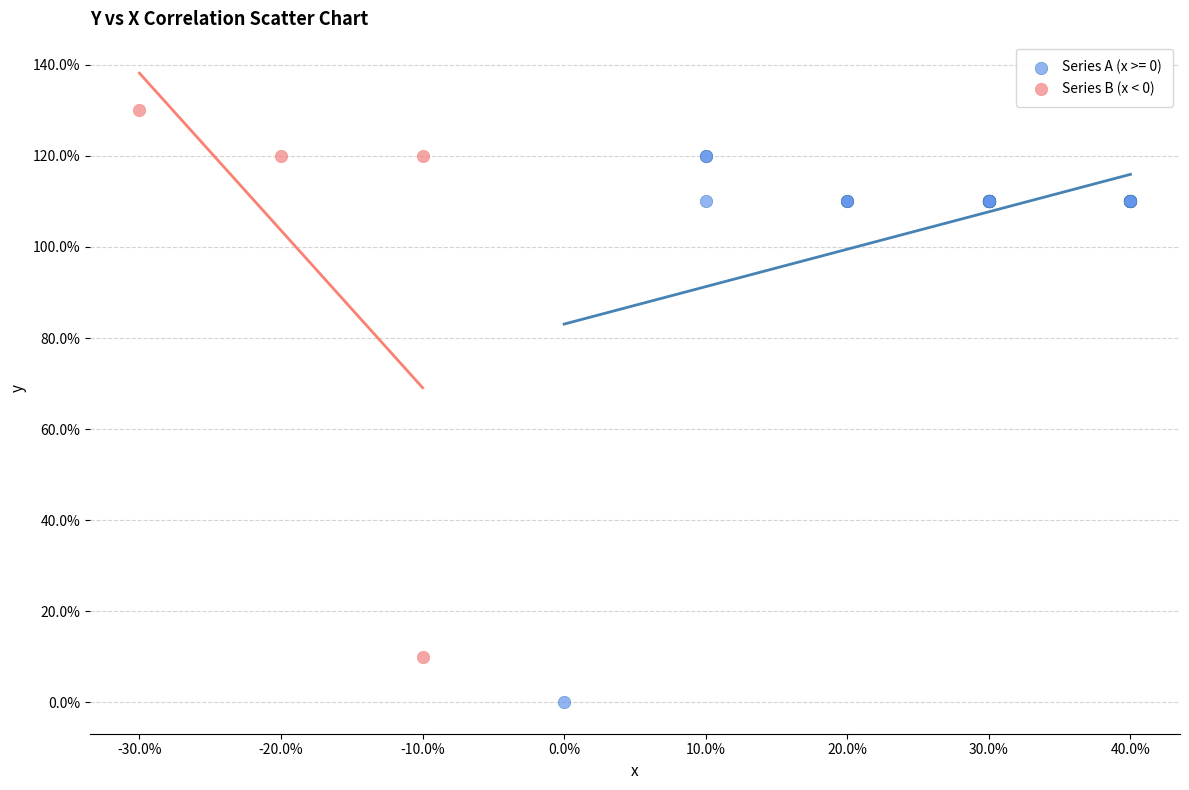

What are all the series names shown in the legend?

Series A (x >= 0), Series B (x < 0)